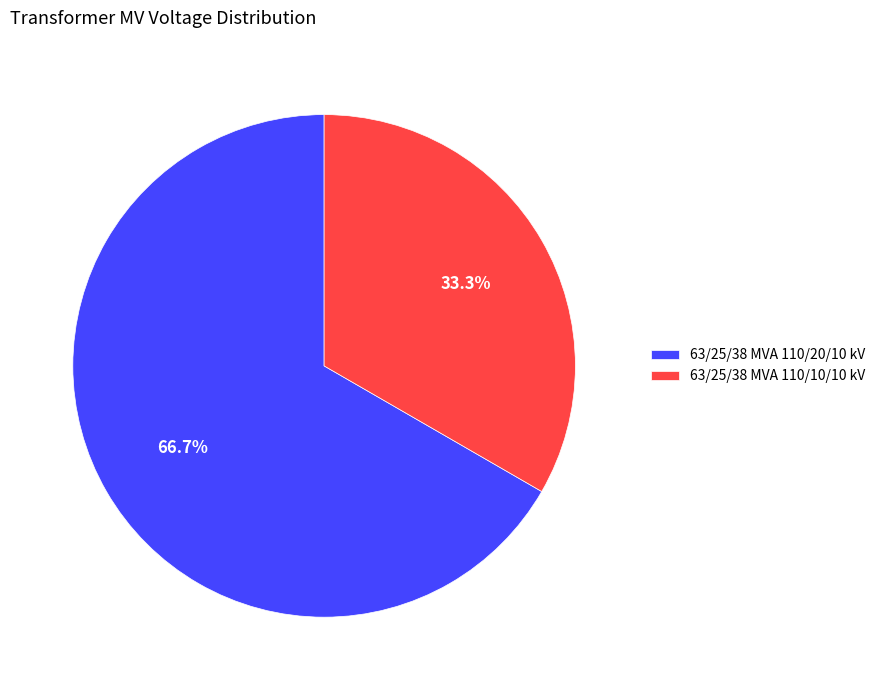

Does 63/25/38 MVA 110/10/10 kV represent more than half of the total?

No